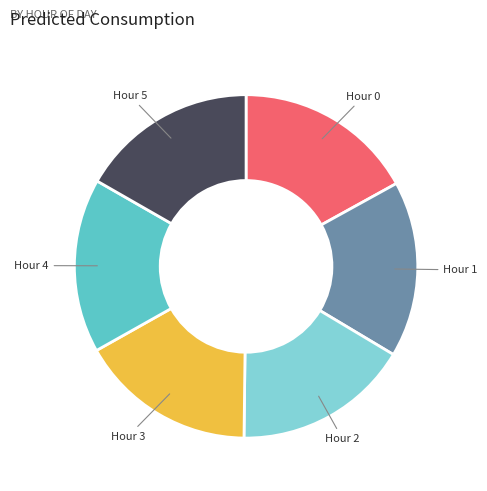

How many slices are in this pie chart?

6